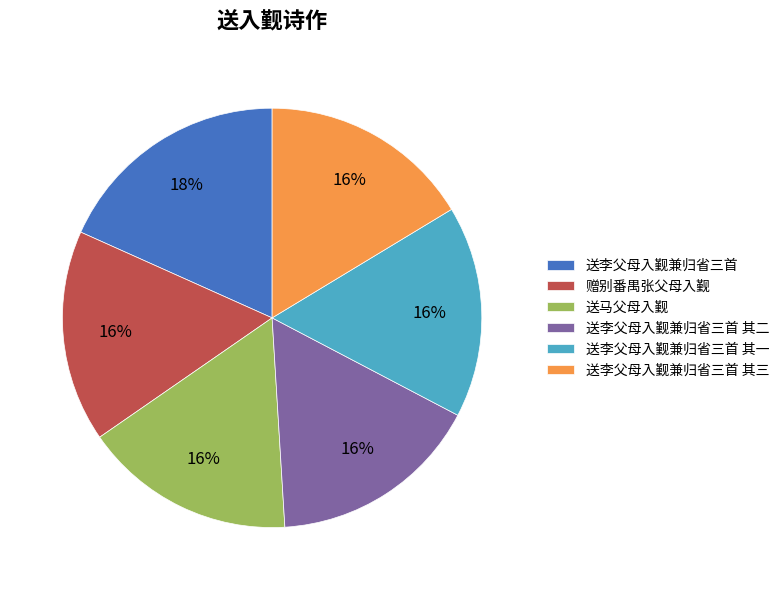

Approximately how many times larger is the value at 送李父母入觐兼归省三首 其一 compared to 送马父母入觐?

1.0